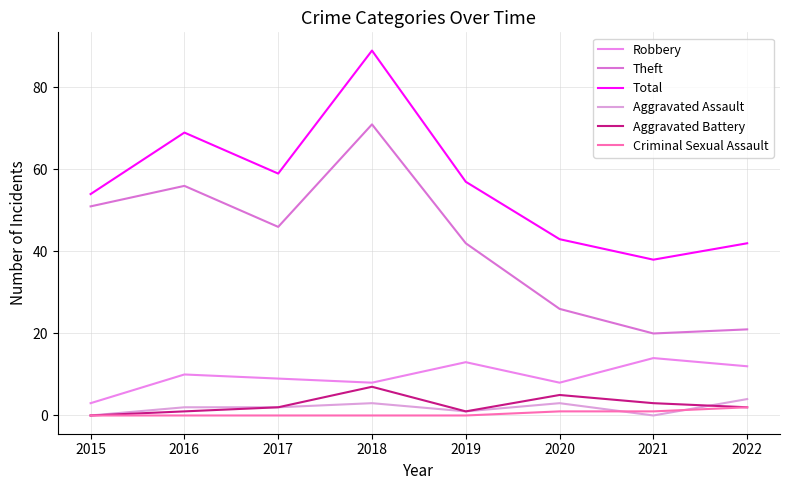

In Aggravated Battery, how many points are higher than both neighbors (excluding endpoints)?

2